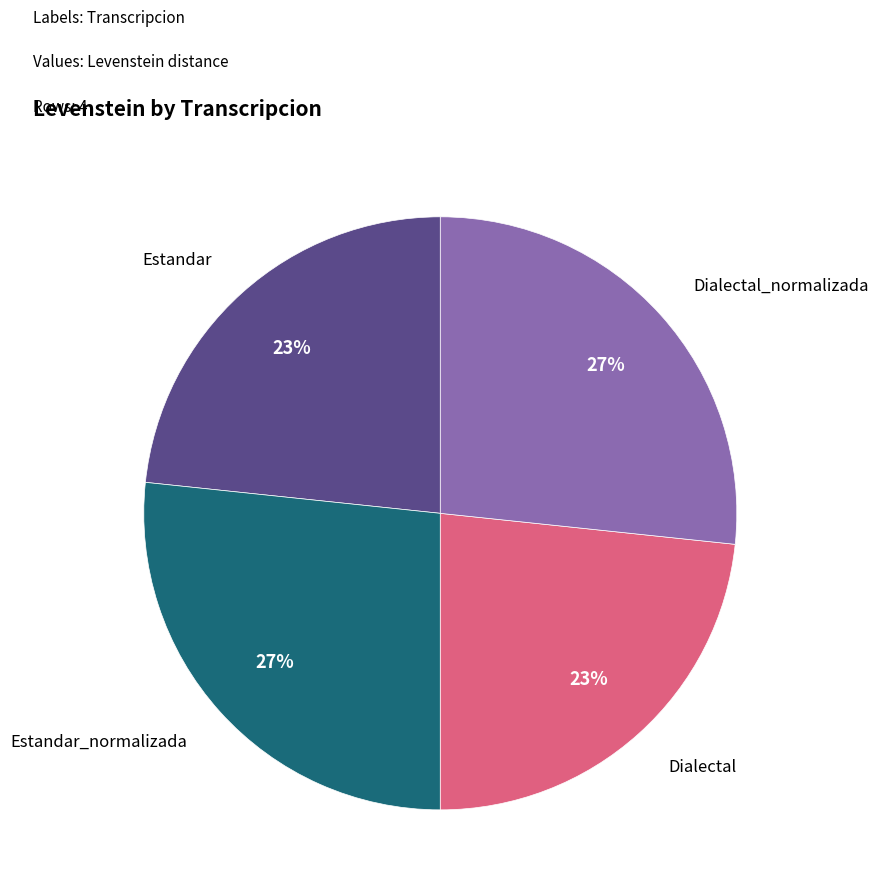

To the nearest percent, what is the average slice percentage?

25%